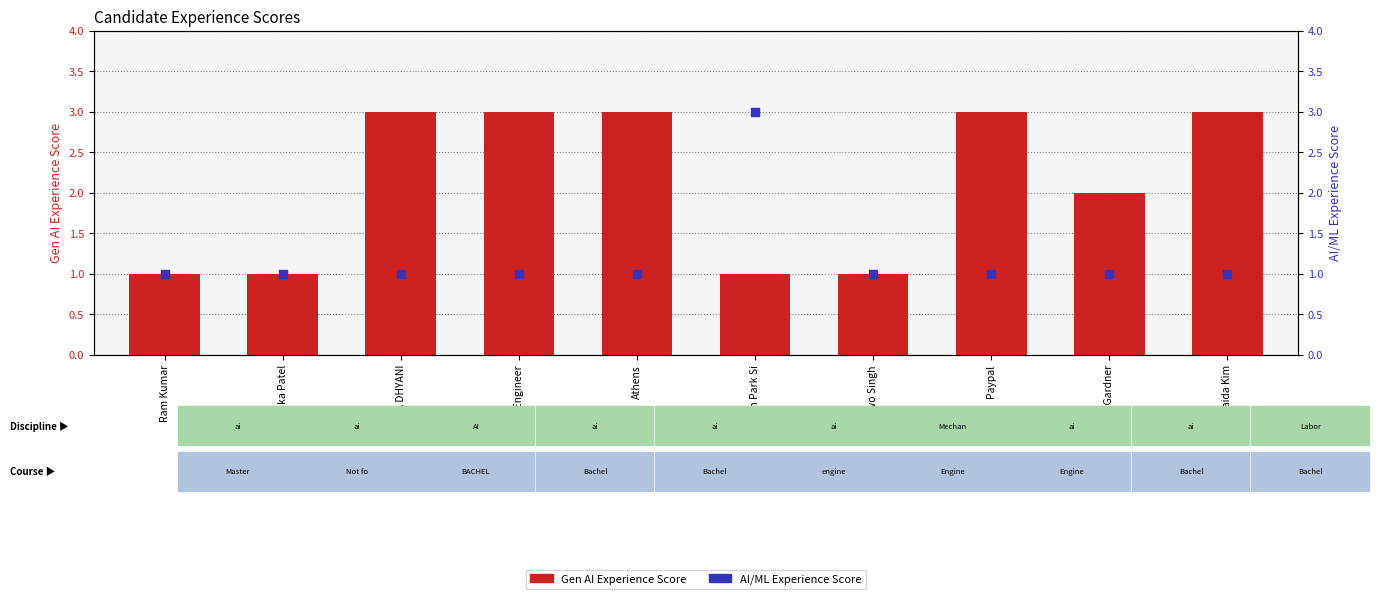

At how many categories does at least one series exceed 1?

7